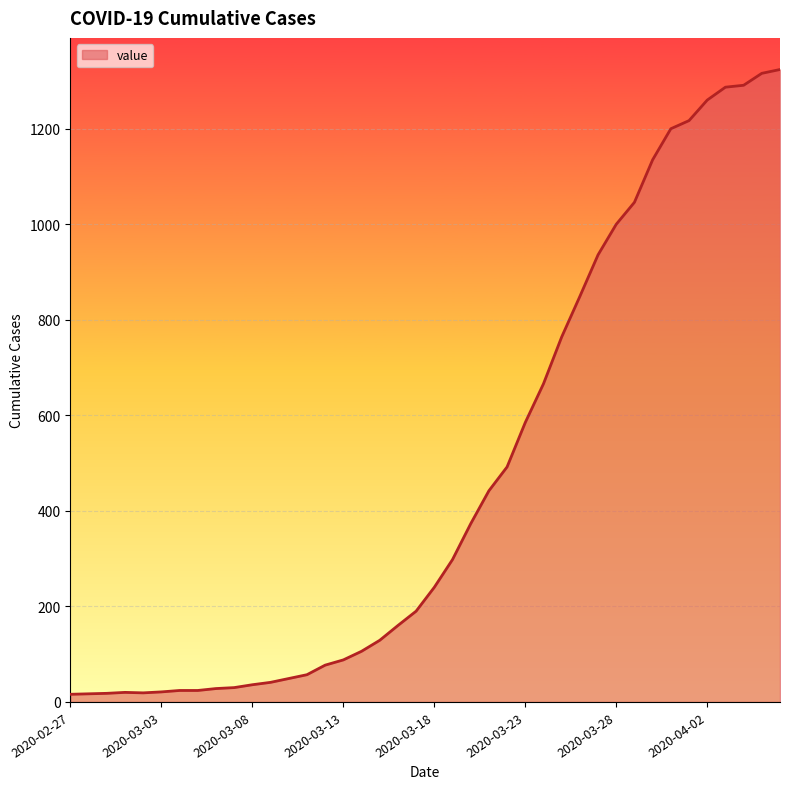

What is the maximum value shown in the chart?

1324